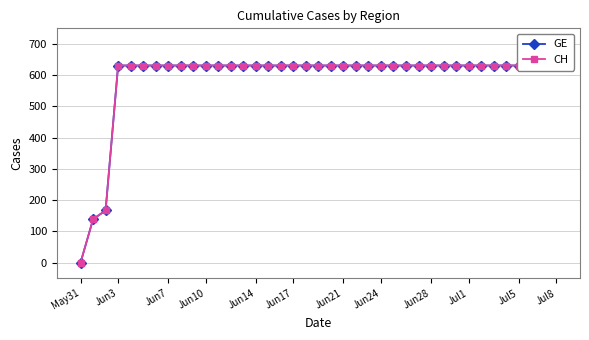

Rank the series by their maximum value, from lowest to highest.

GE, CH